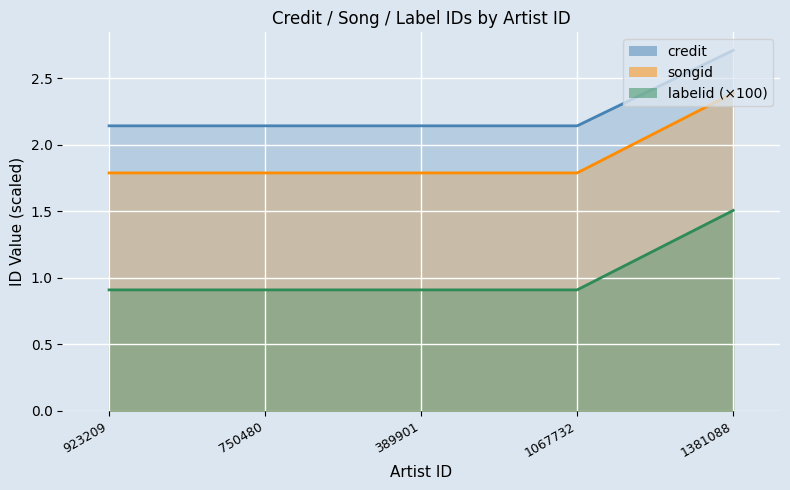

Rank the series by their average value, from lowest to highest.

labelid, credit, songid